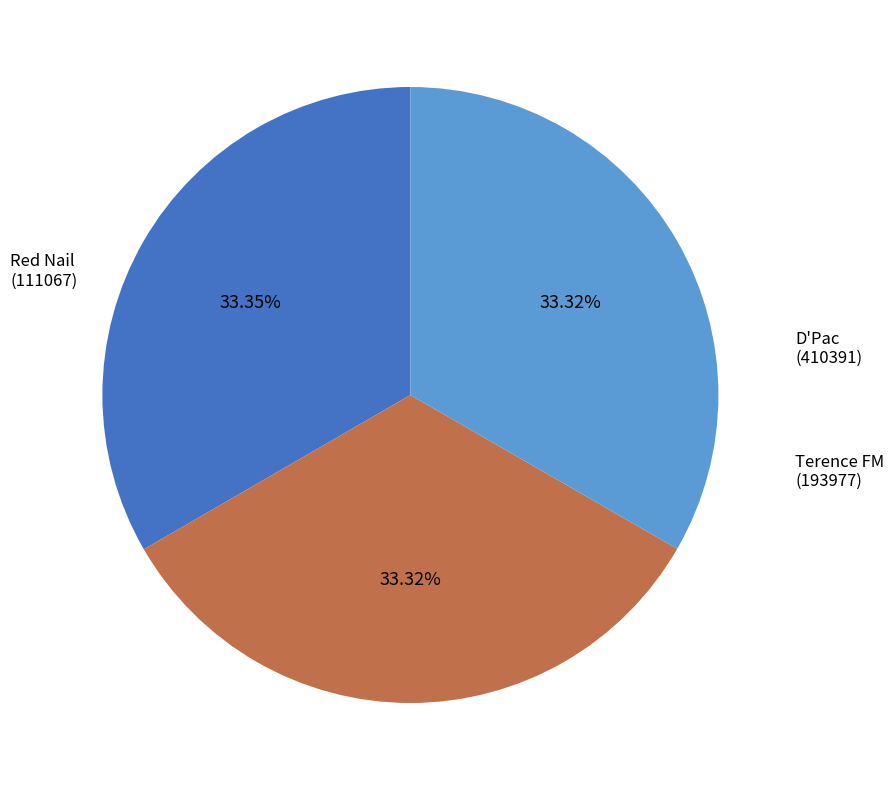

Is there a majority slice in this chart?

No